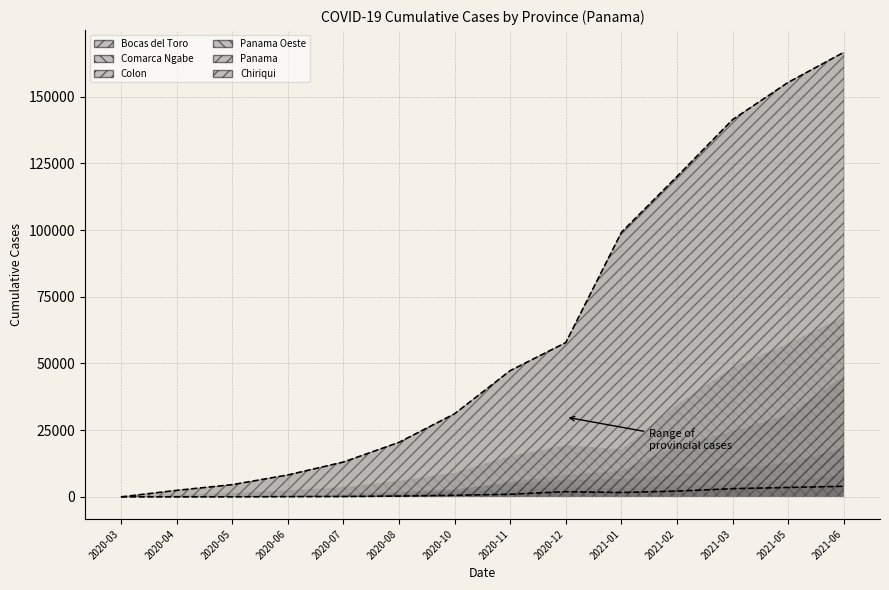

List the series in order of their peak value, highest first.

Panama, Panama Oeste, Chiriqui, Colon, Bocas del Toro, Comarca Ngabe